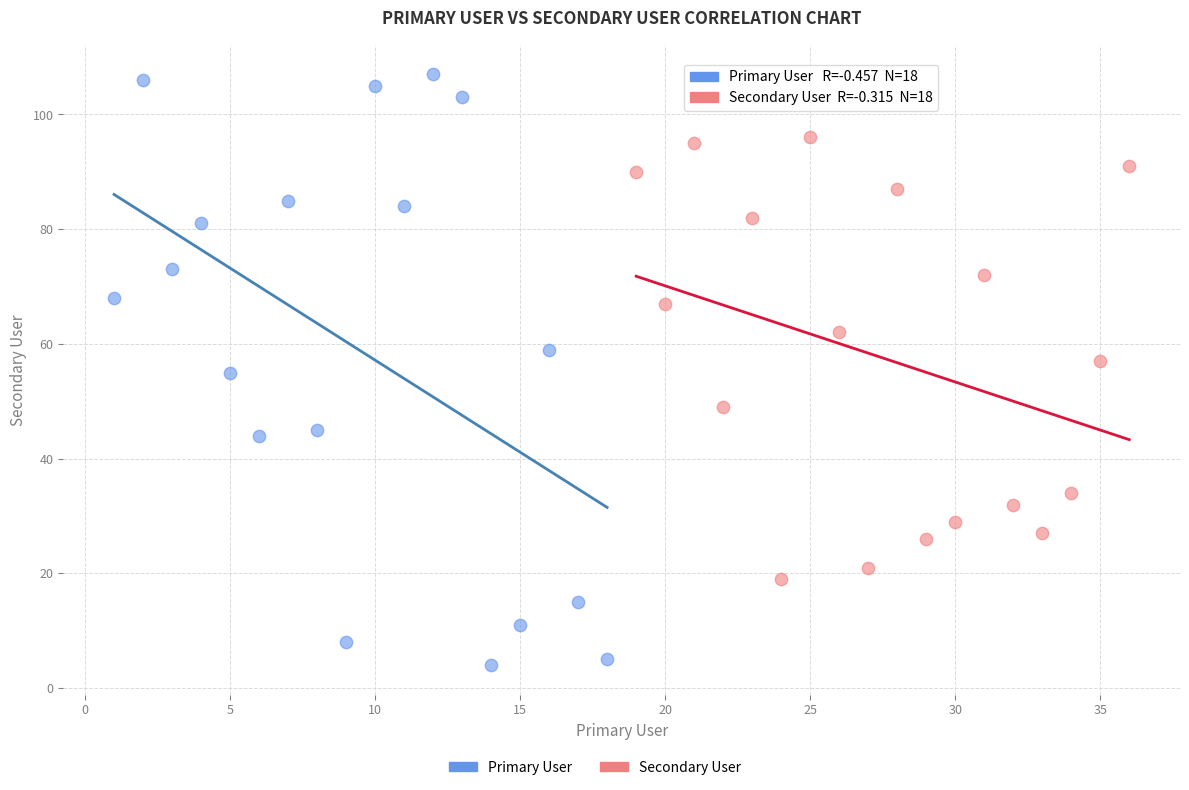

Which series contains the lowest Y value?

Primary User